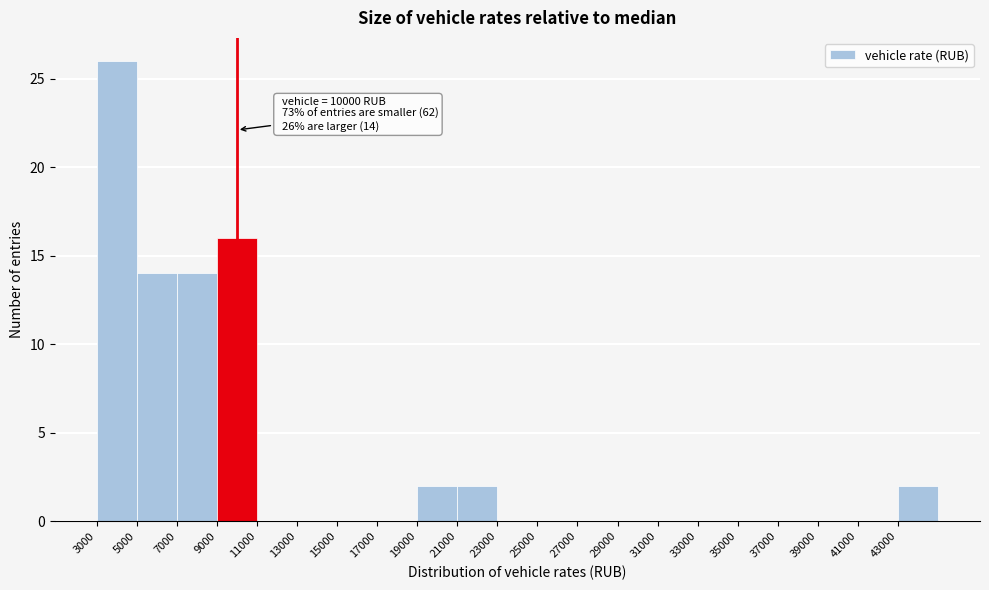

Over which range of the x-axis is the bar tallest?

3000 to 5000